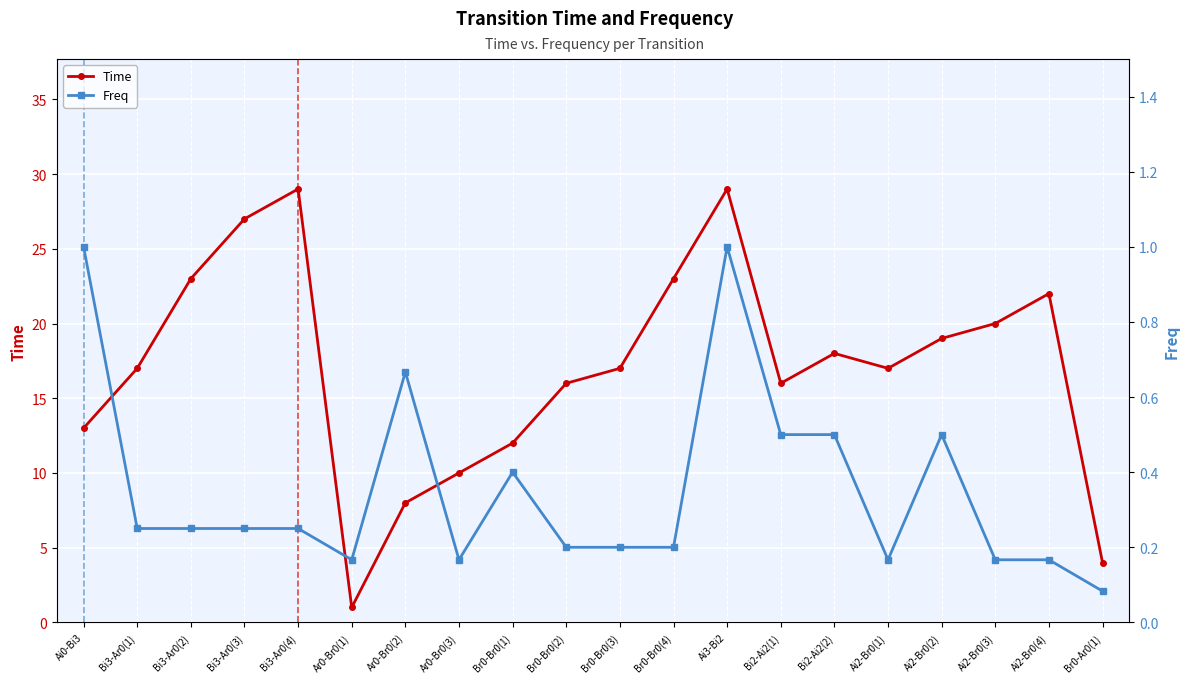

How many interior local peaks does the Freq series have?

4